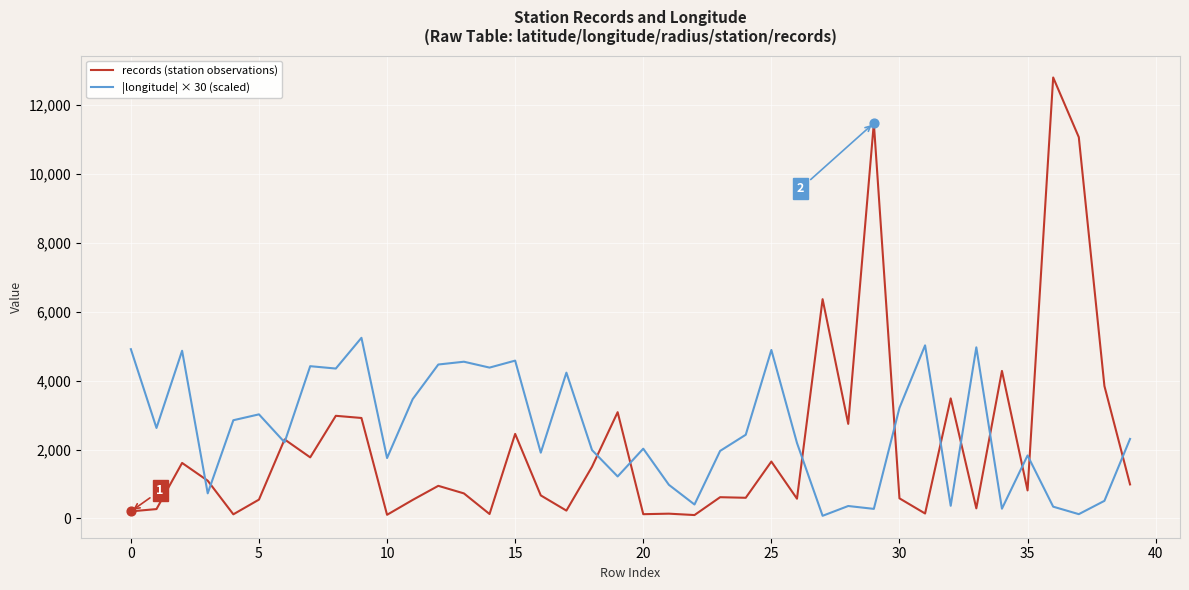

Which series has the largest range (max minus min)?

records (station observations)